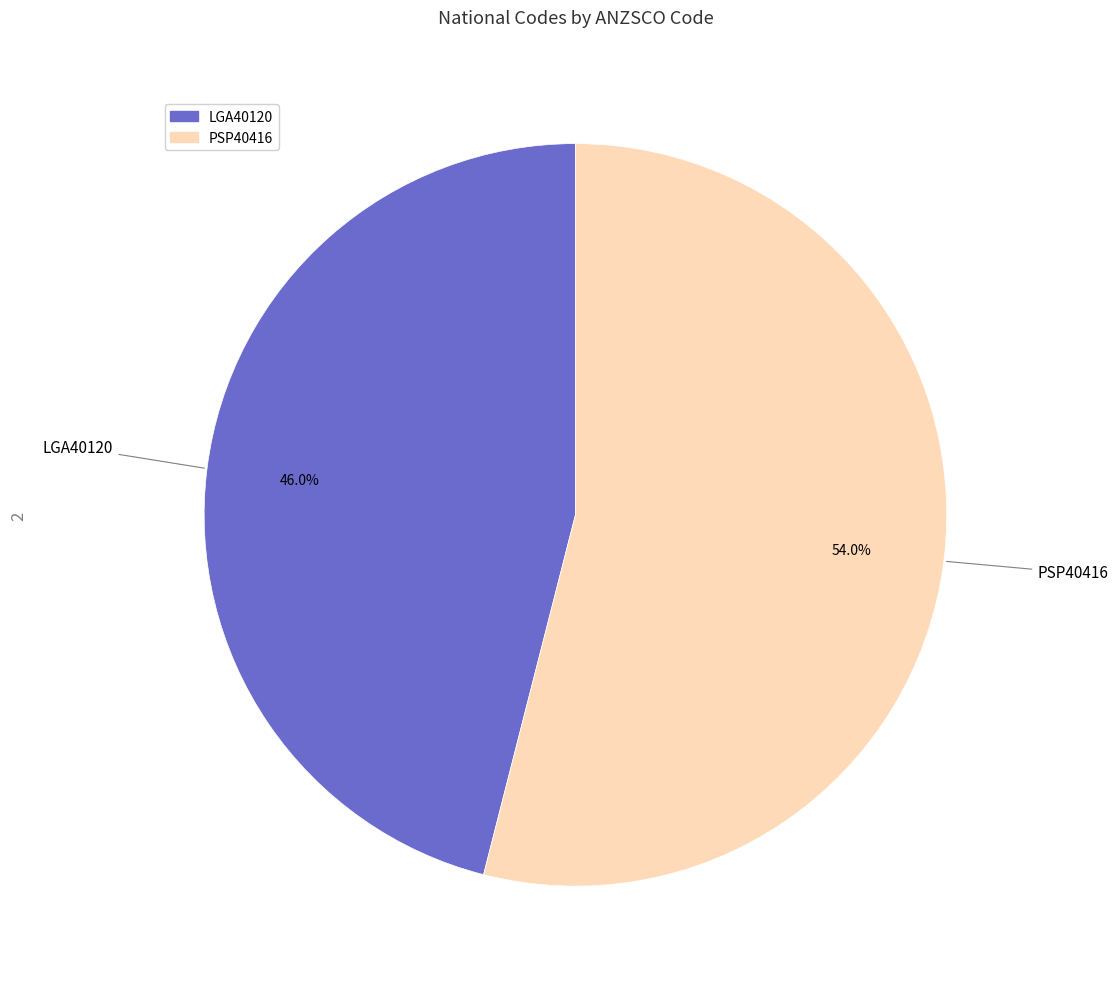

To the nearest percent, what is the difference between the PSP40416 and LGA40120 slice percentages?

8%